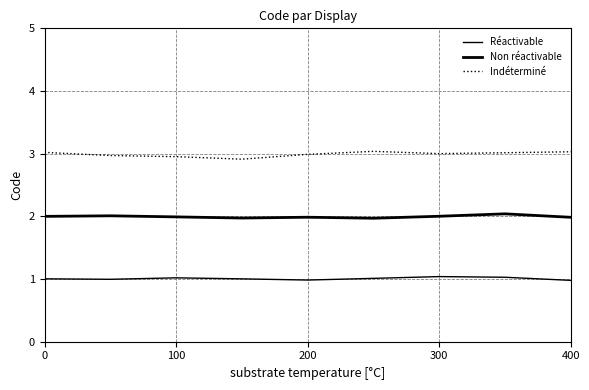

In Indéterminé, how many points are lower than both neighbors (excluding endpoints)?

2